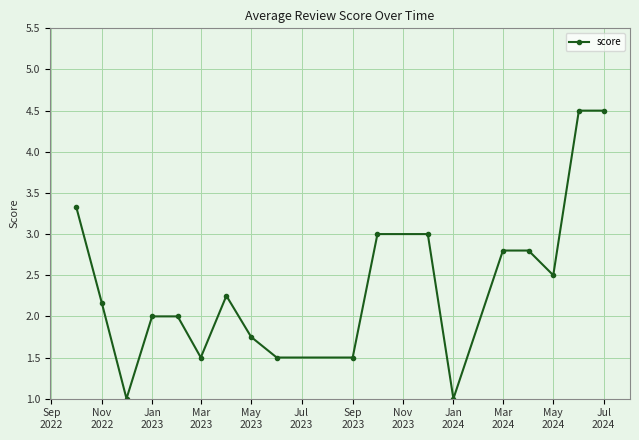

What is the smallest value displayed?

1.0